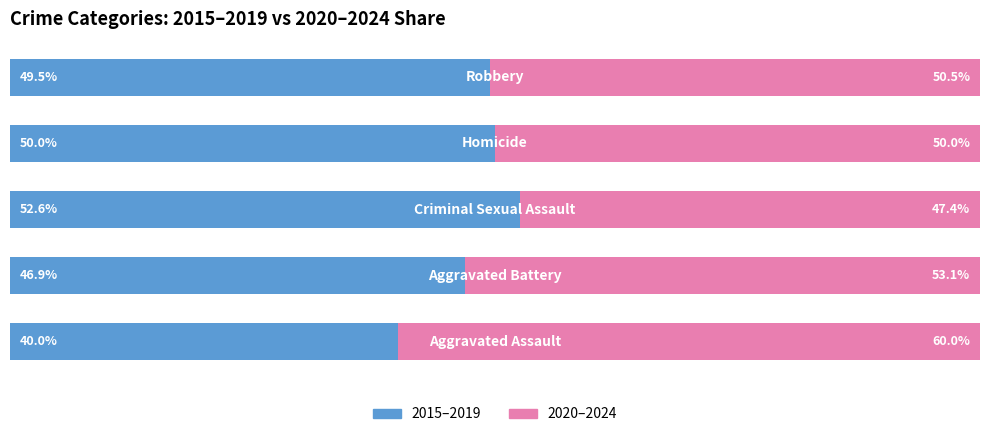

What is the value of the 2020–2024 bar at the 4th from the left?

50.0